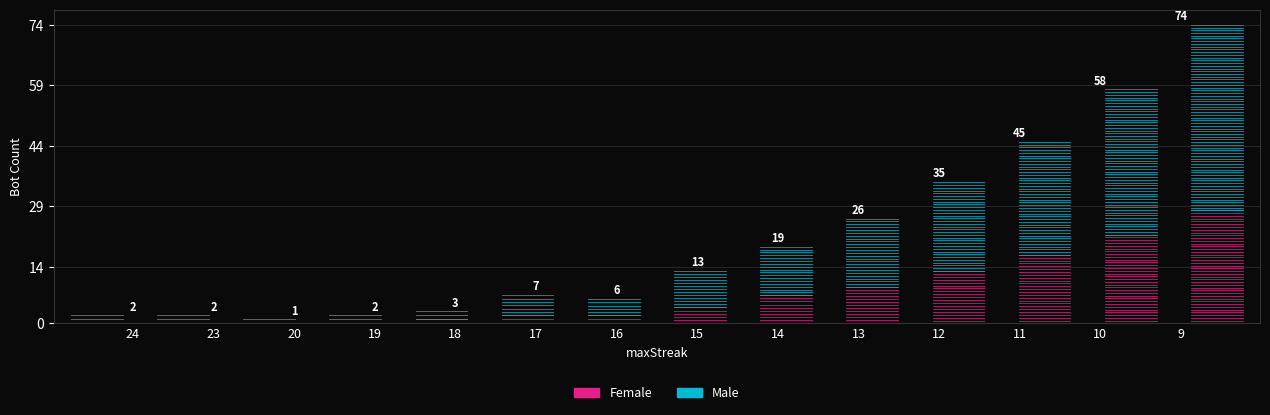

What are all the series names shown in the legend?

Female, Male